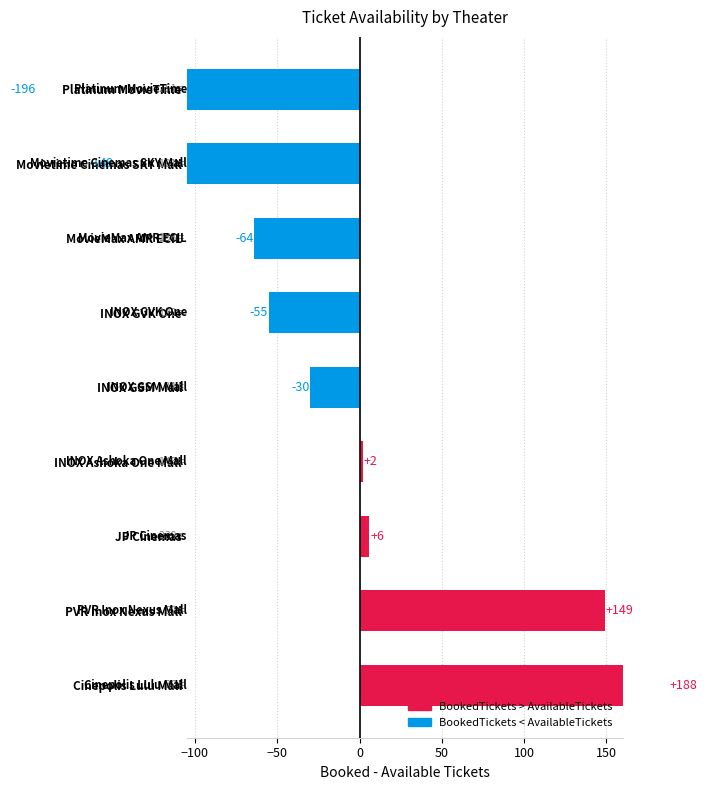

What is the difference between the AvailableTickets values at JP Cinemas and PVR Inox Nexus Mall?

187